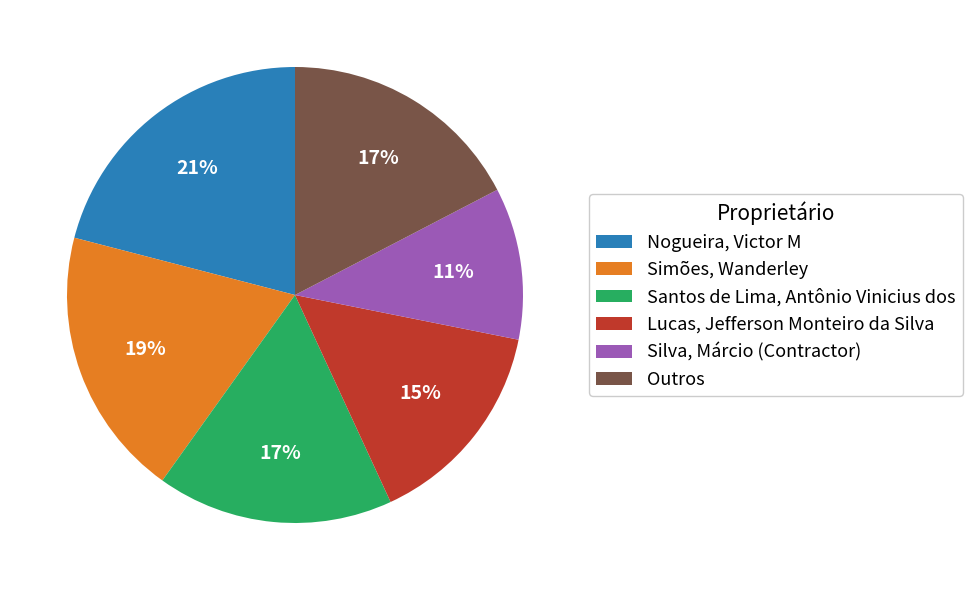

Do Lucas, Jefferson Monteiro da Silva and Santos de Lima, Antônio Vinicius dos together represent more than half of the pie?

No